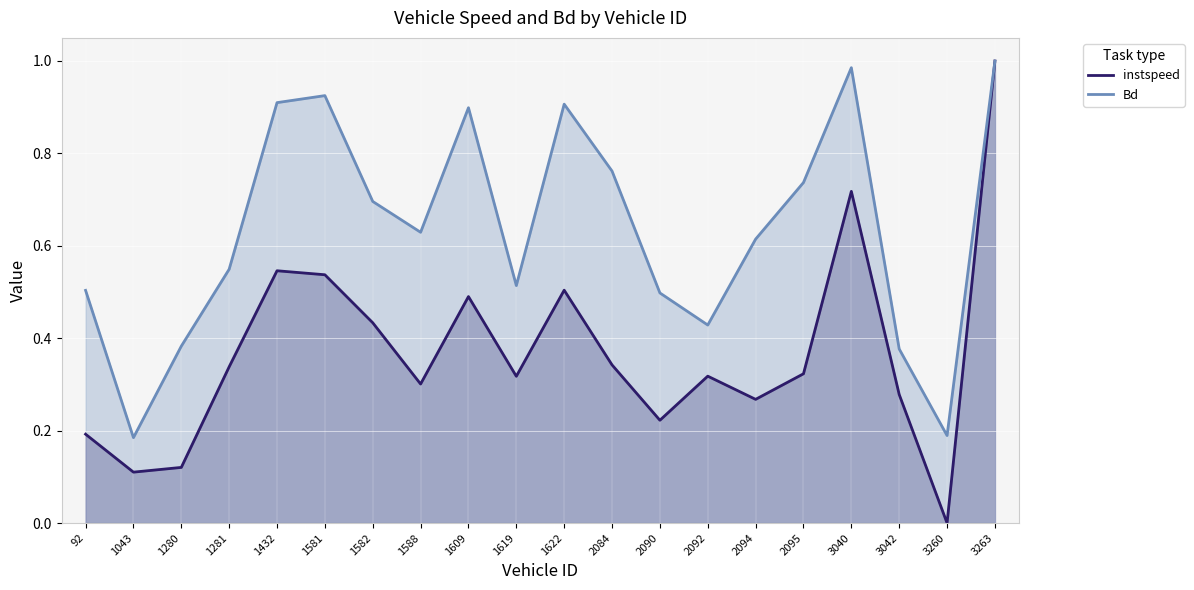

Reading left to right, transcribe all the data shown in this chart.

instspeed: 0.2	0.1	0.1	0.3	0.5	0.5	0.4	0.3	0.5	0.3	0.5	0.3	0.2	0.3	0.3	0.3	0.7	0.3	0.0	1.0
Bd: 0.5	0.2	0.4	0.5	0.9	0.9	0.7	0.6	0.9	0.5	0.9	0.8	0.5	0.4	0.6	0.7	1.0	0.4	0.2	1.0